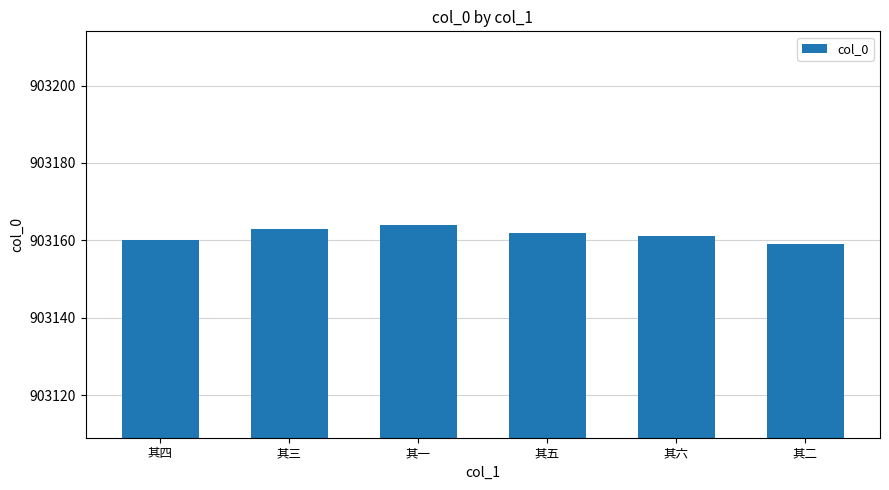

List the labels in order of value, smallest first.

其二, 其四, 其六, 其五, 其三, 其一